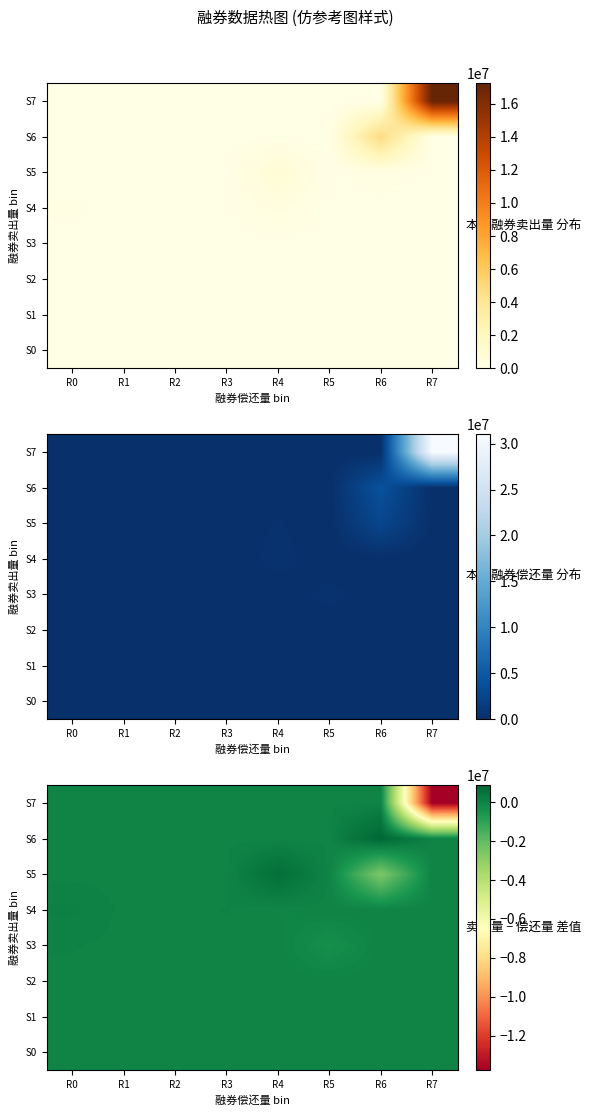

At which category is the sum across all series the highest?

R4